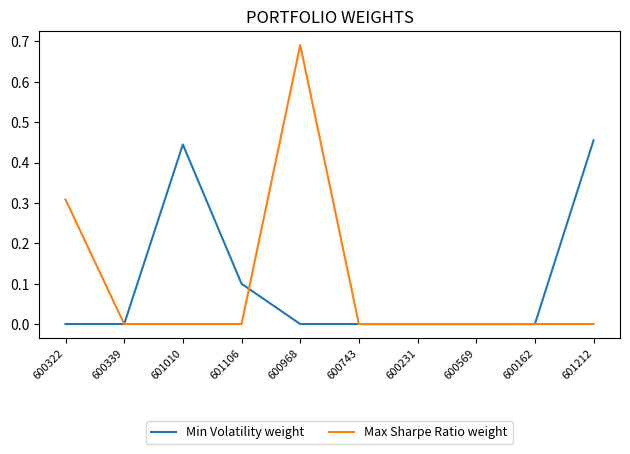

Which series has the widest spread of values?

Max Sharpe Ratio weight